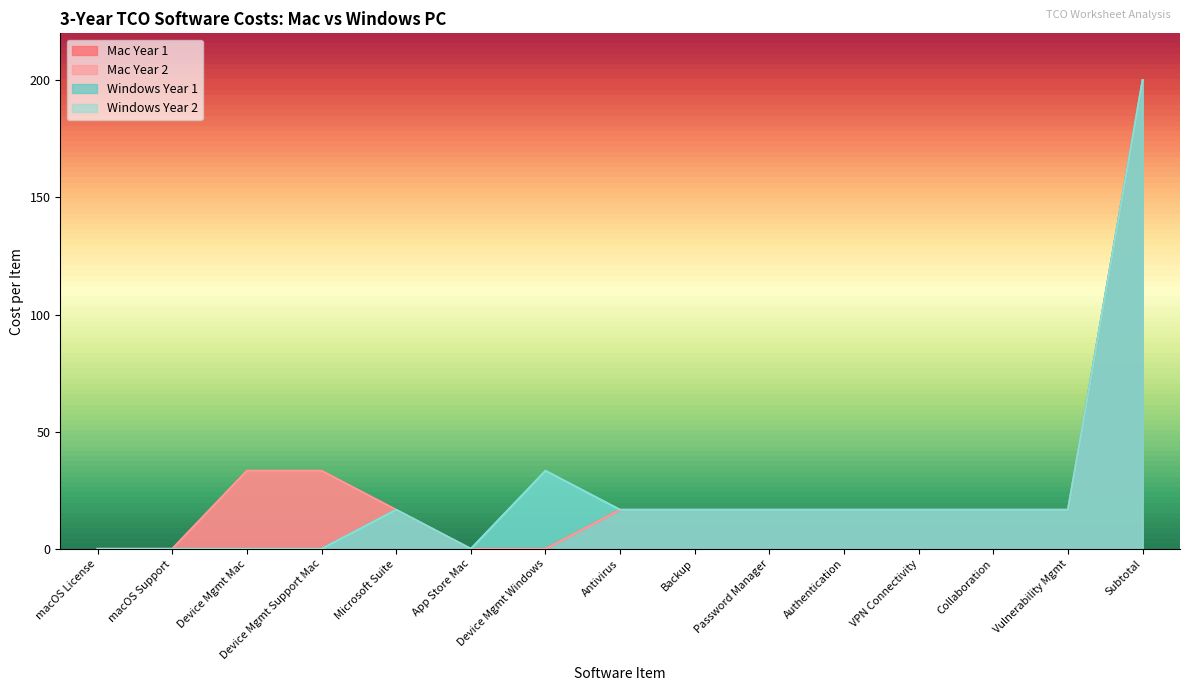

Which series changed the most between Device Mgmt Support Mac and Antivirus?

Mac Year 1